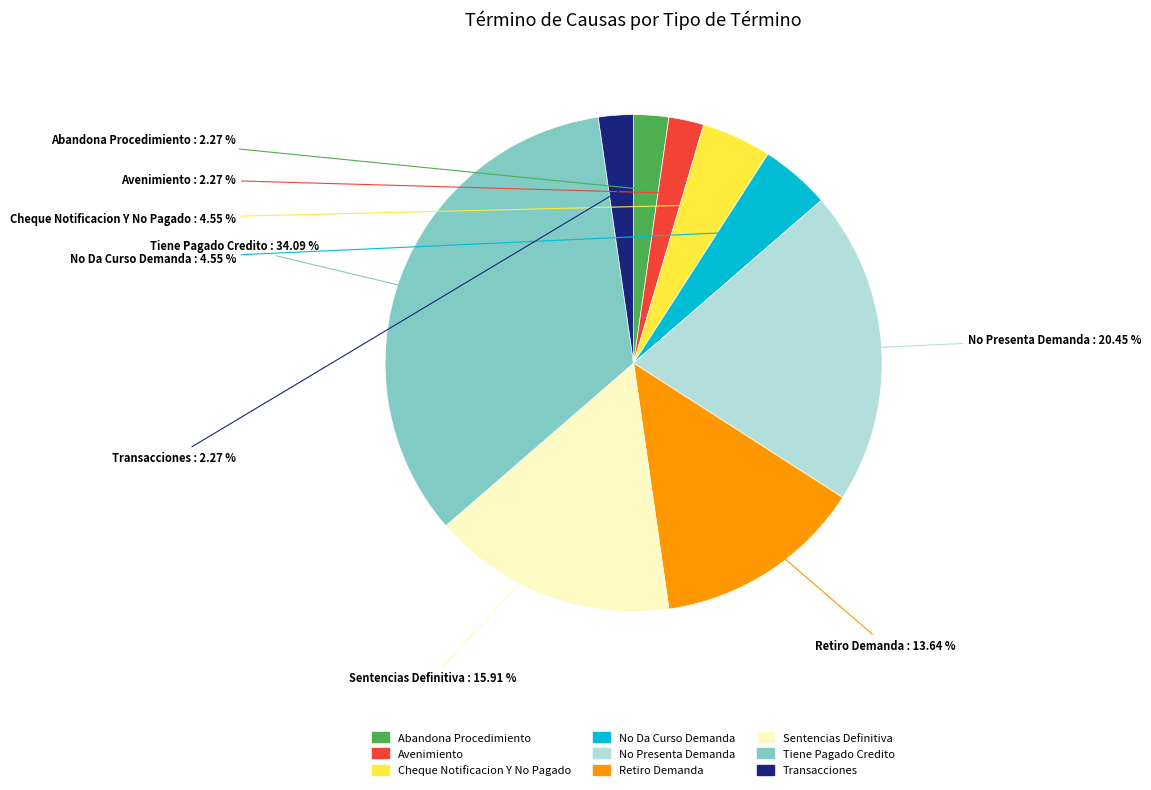

How many segments does this pie chart have?

9